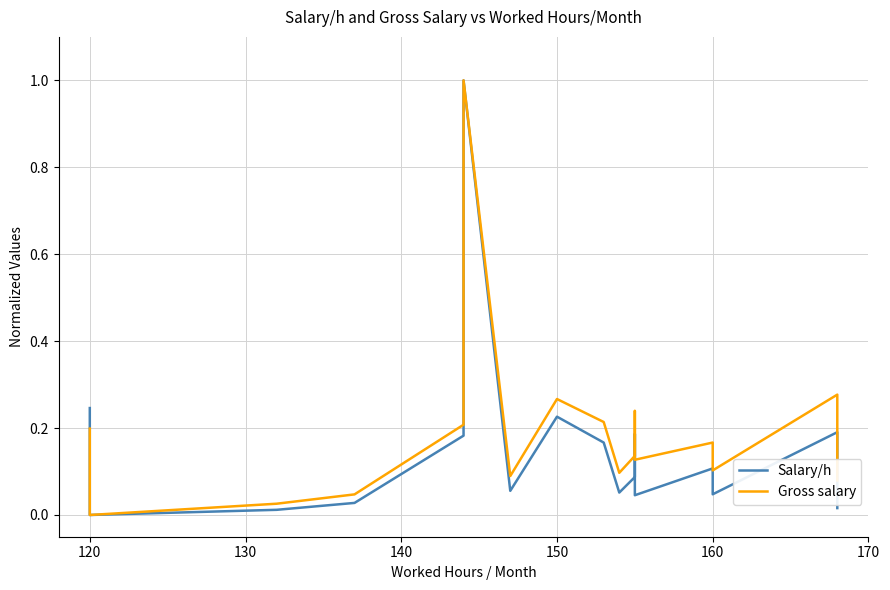

Which has a higher value, 120 or 140?

140